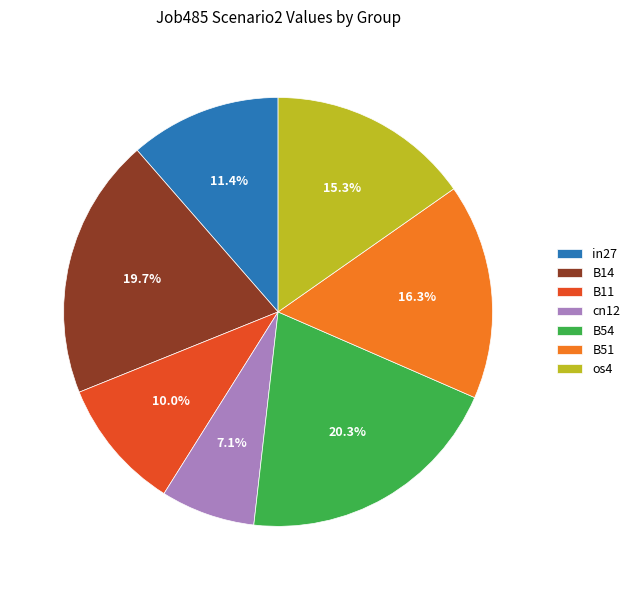

What percentage do B51 and cn12 together represent?

23.4%